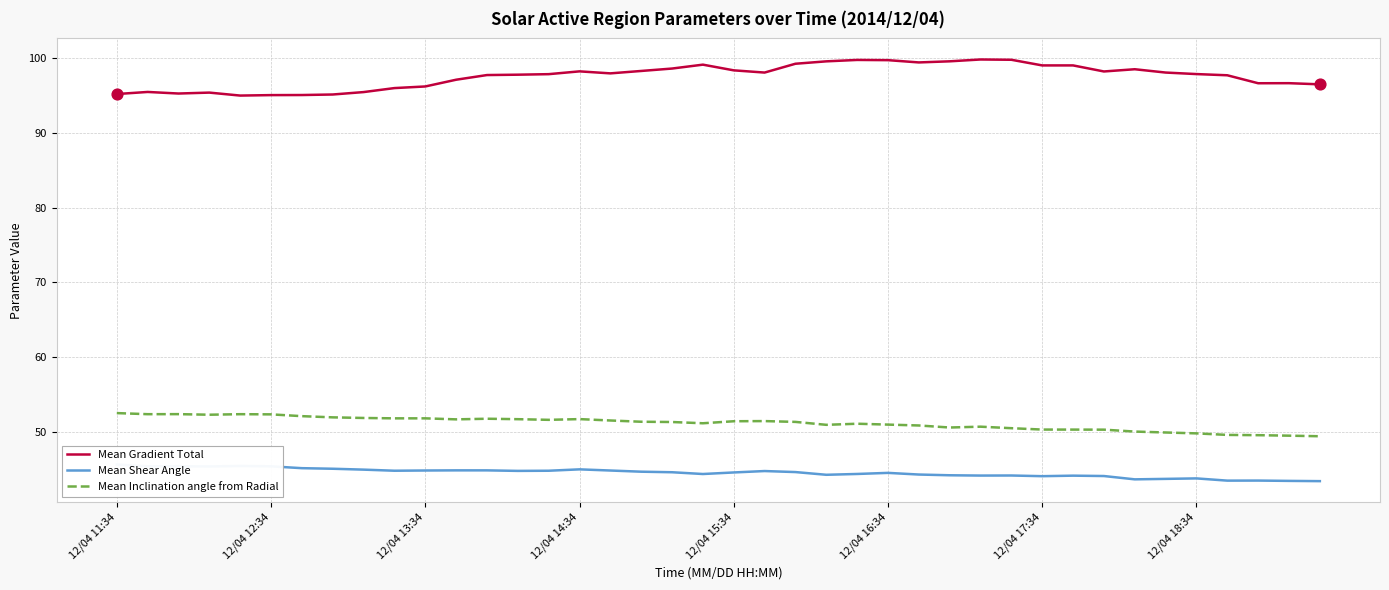

What are all the series names shown in the legend?

Mean Gradient Total, Mean Shear Angle, Mean Inclination angle from Radial